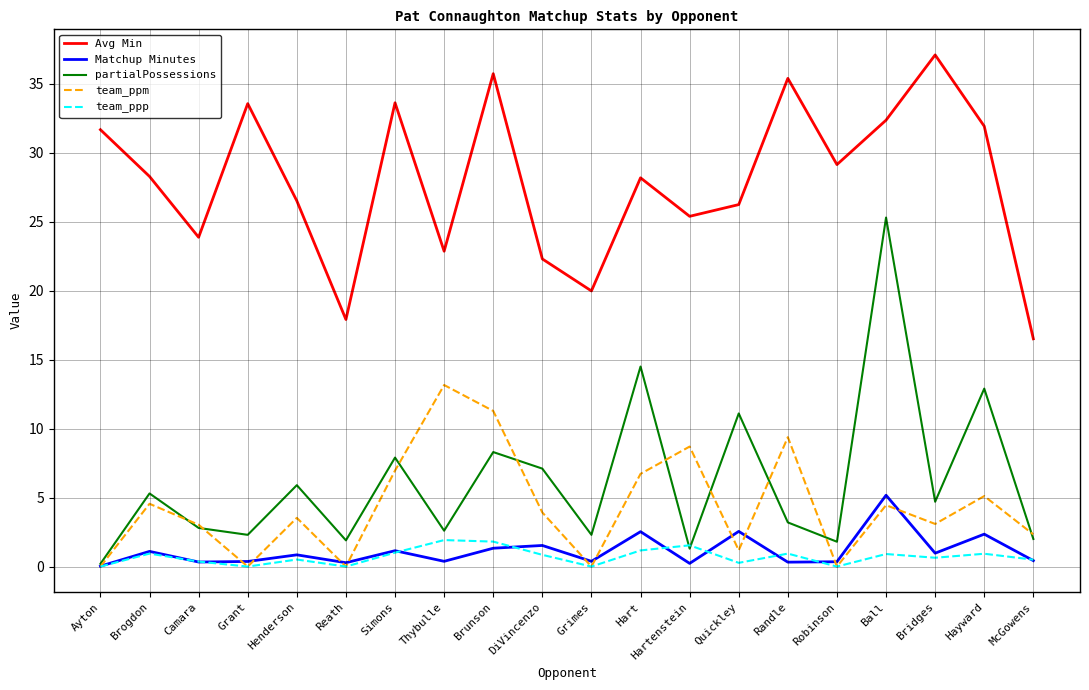

True or false: Avg Min and Matchup Minutes intersect in this chart.

False